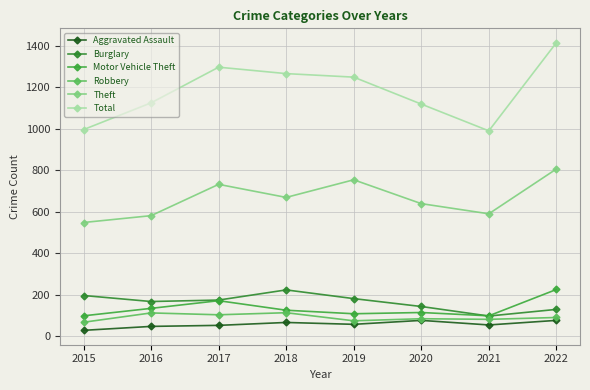

True or false: Theft and Aggravated Assault intersect in this chart.

False